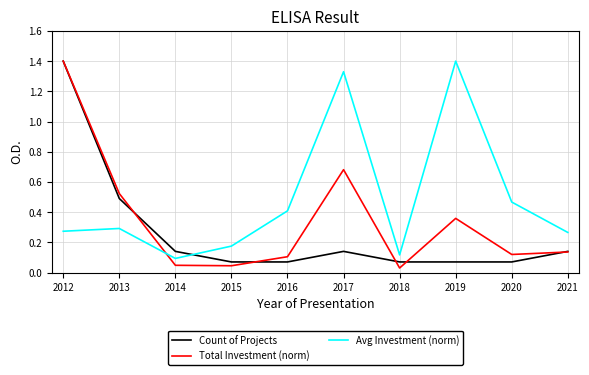

True or false: Count of Projects and Avg Investment (norm) cross at least once.

True